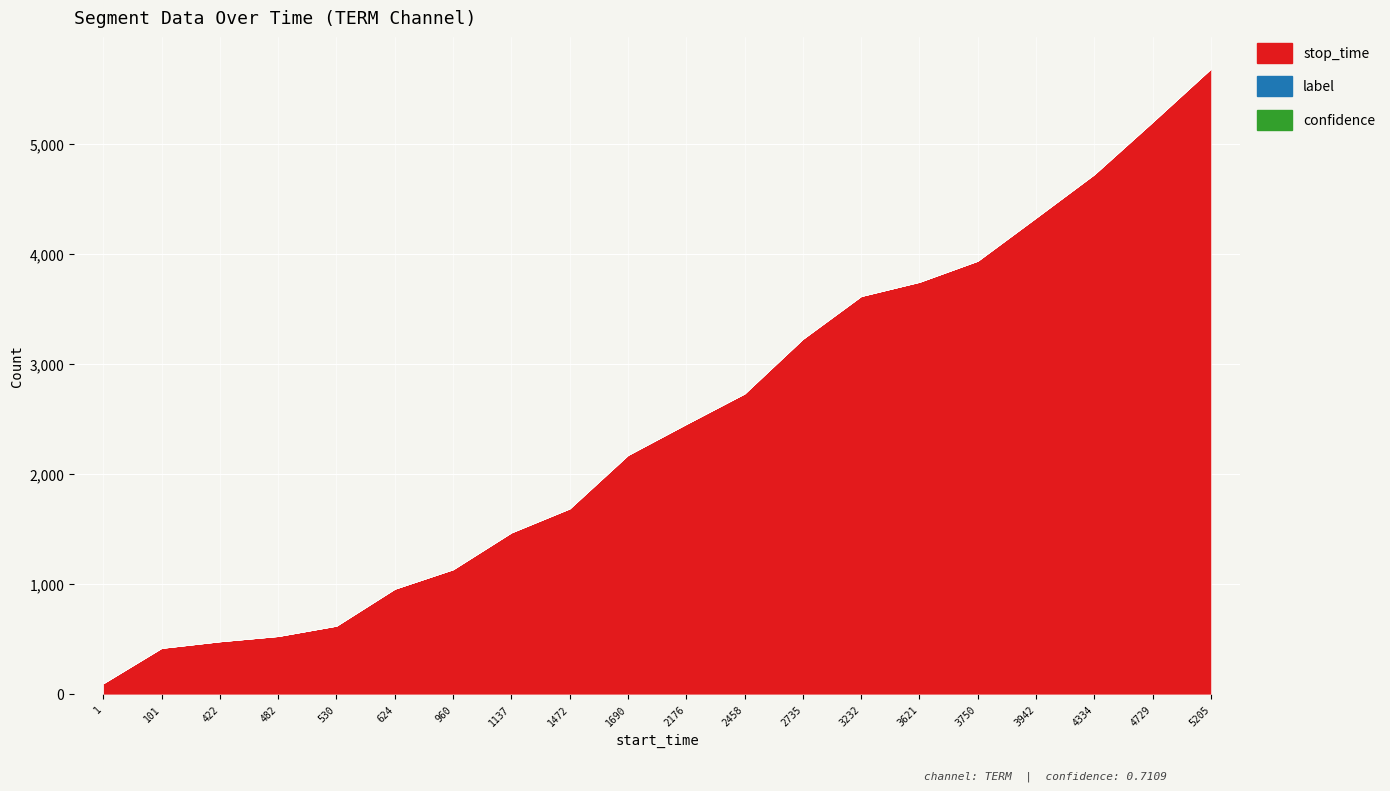

Between 2176 and 3942, which series saw the biggest shift?

stop_time